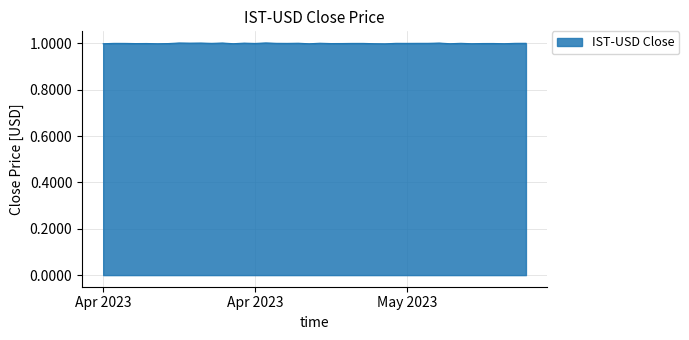

How many lines are shown in the chart?

1